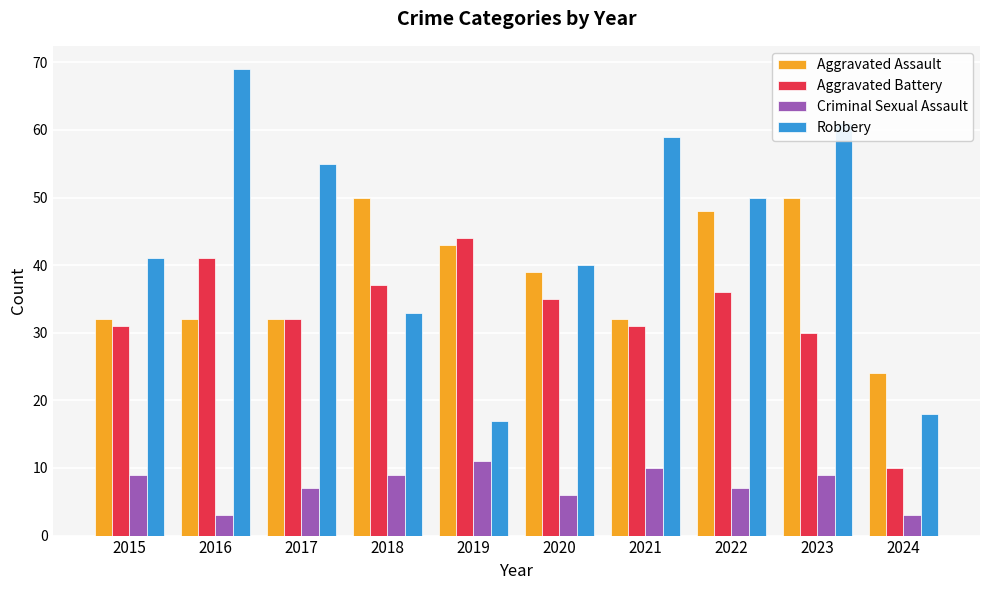

At 2023, list the series in order from largest to smallest.

Robbery, Aggravated Assault, Aggravated Battery, Criminal Sexual Assault